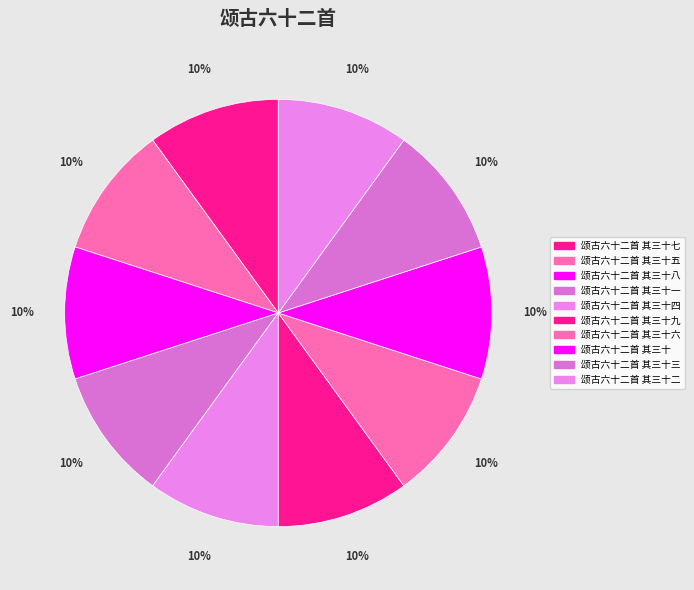

Count the number of slices in the pie.

10